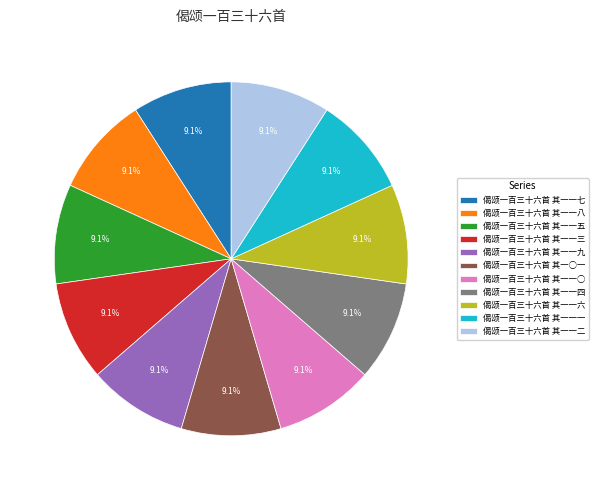

What is the total percentage of 偈颂一百三十六首 其一一一 and 偈颂一百三十六首 其一一九?

18.2%